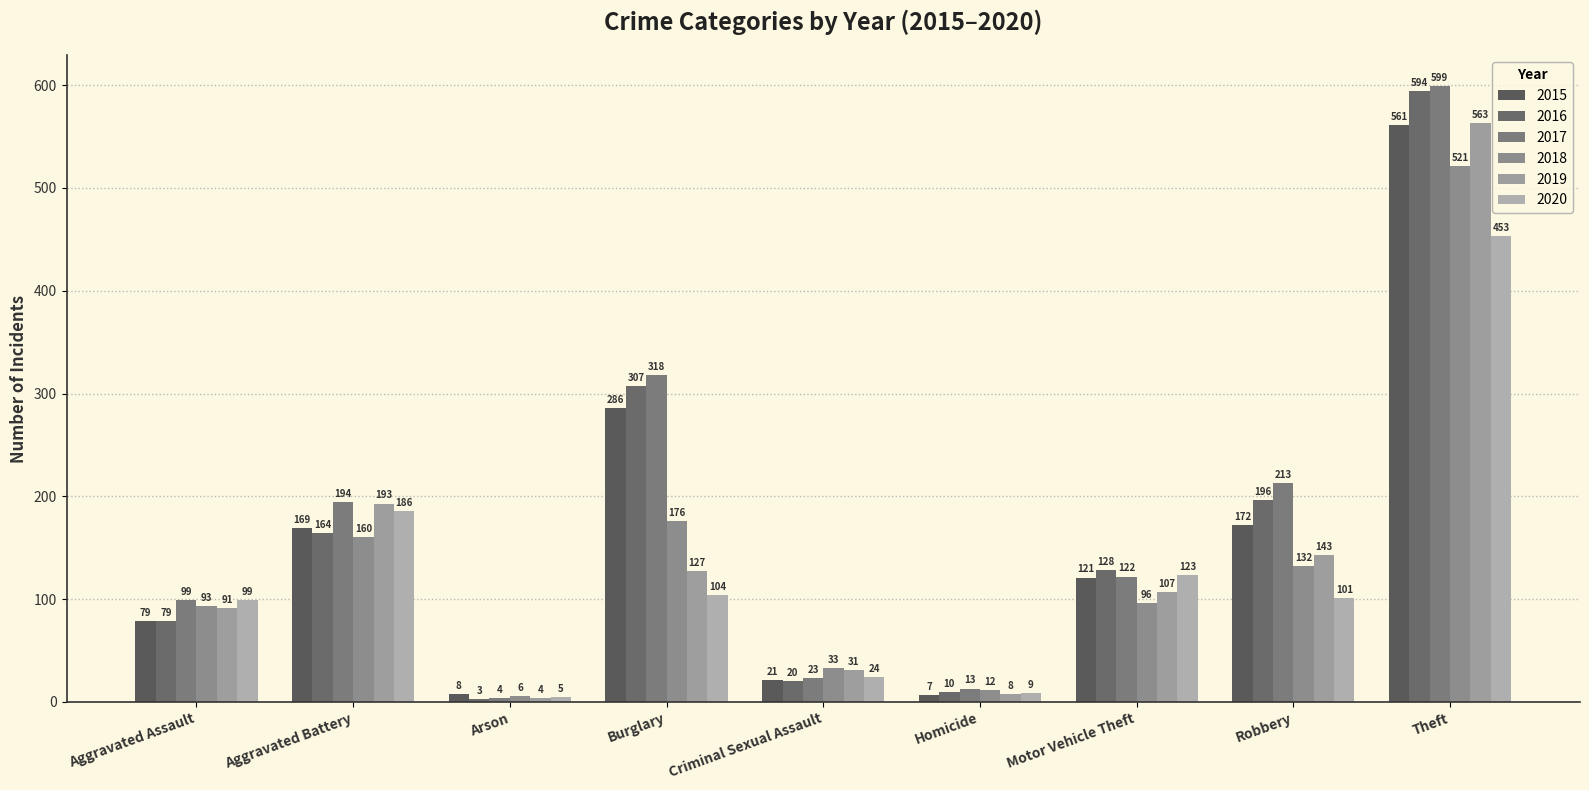

What is the maximum value shown in the chart?

599